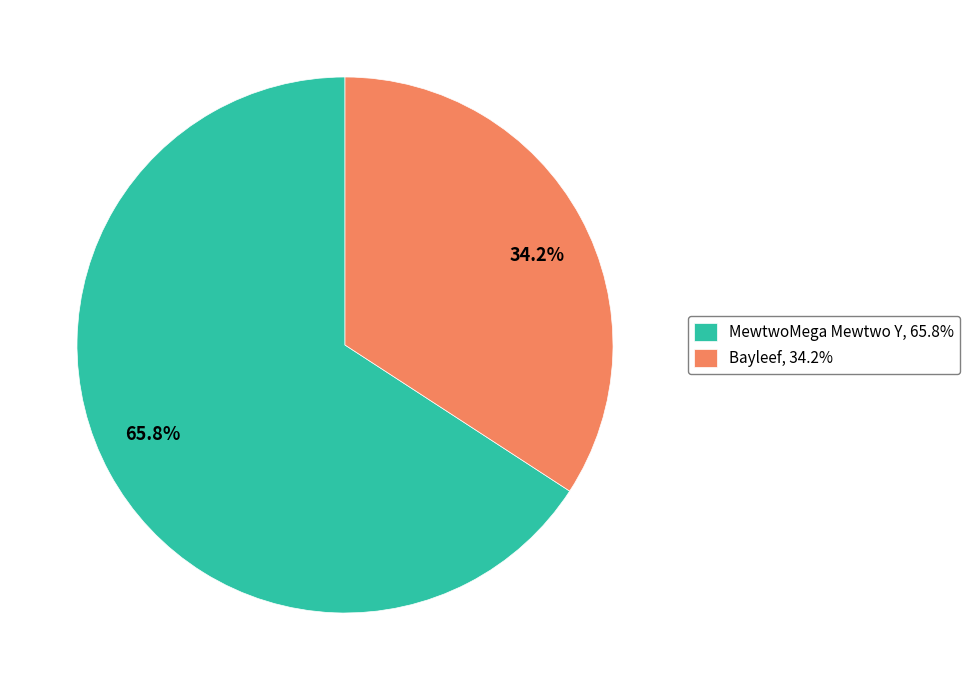

How many slices are in this pie chart?

2